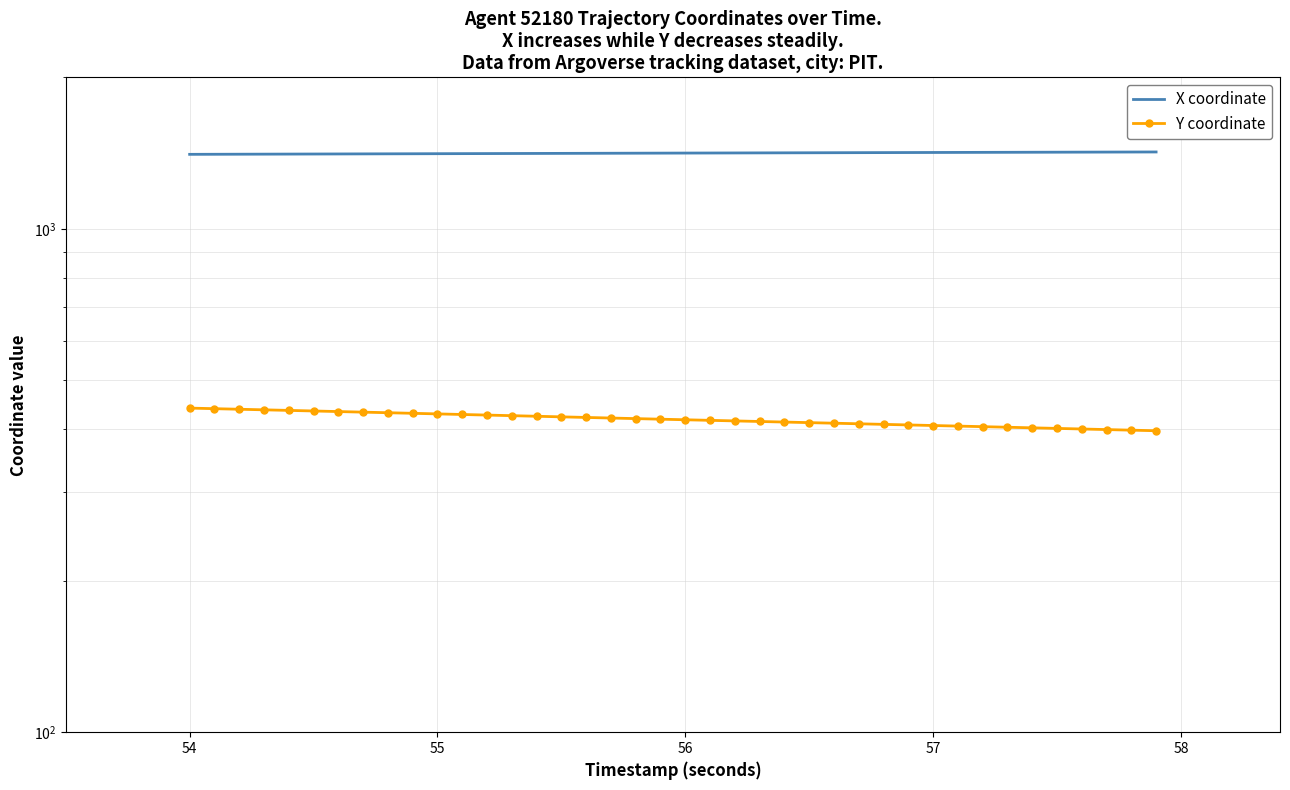

True or false: Y coordinate and X coordinate cross at least once.

False